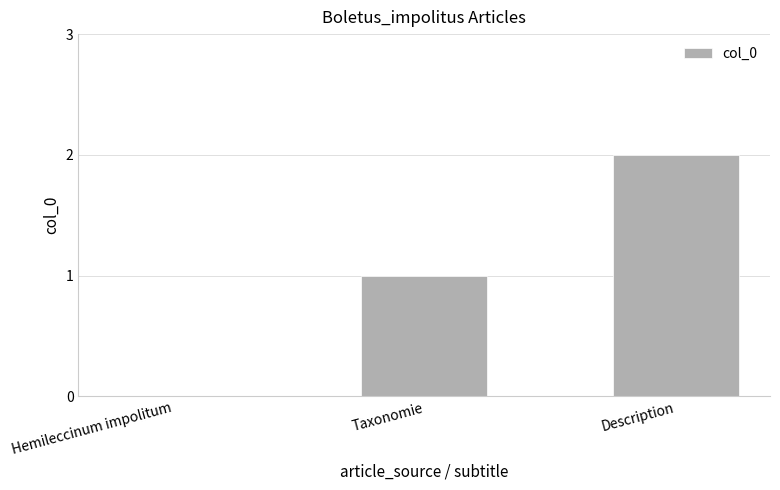

Which has a higher value, Taxonomie or Hemileccinum impolitum?

Taxonomie